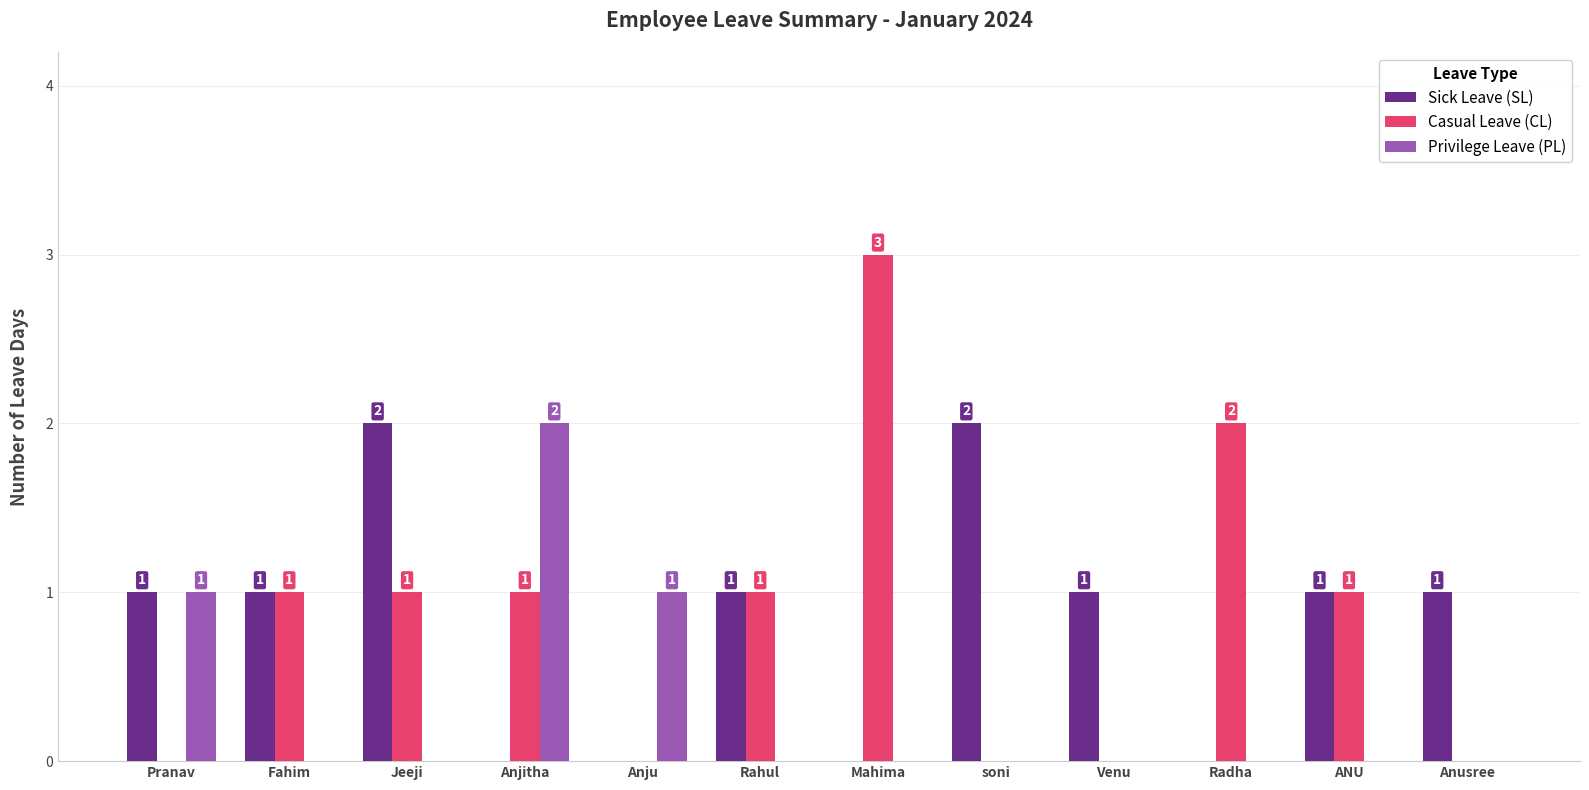

Which category has the highest value in the Privilege Leave (PL) series?

Anjitha